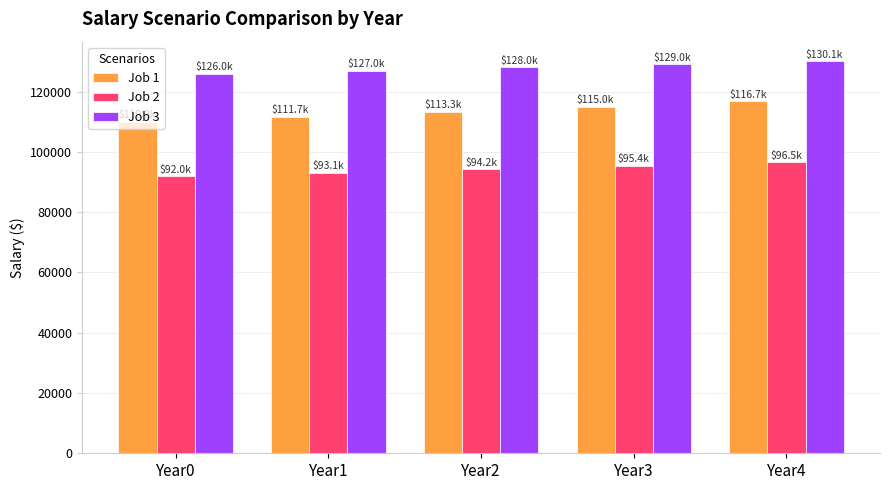

Are the bars horizontal?

No